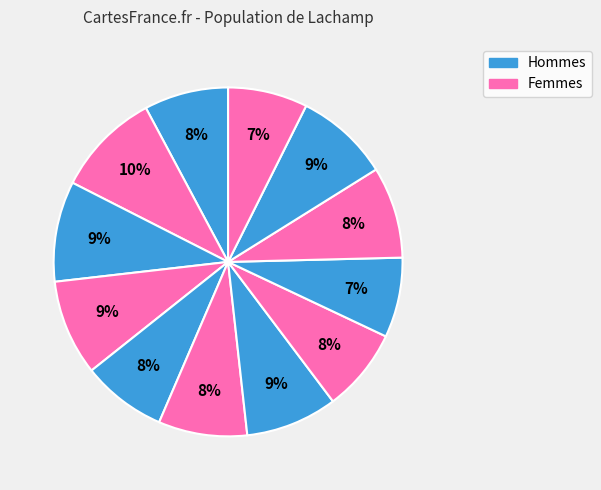

How many segments does this pie chart have?

12